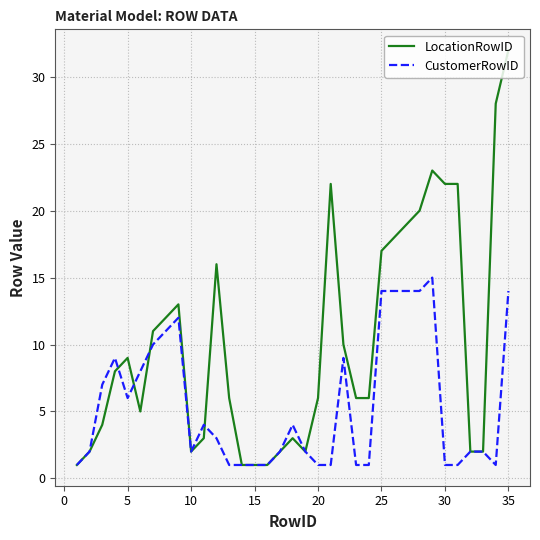

At how many categories does at least one series exceed 26?

2